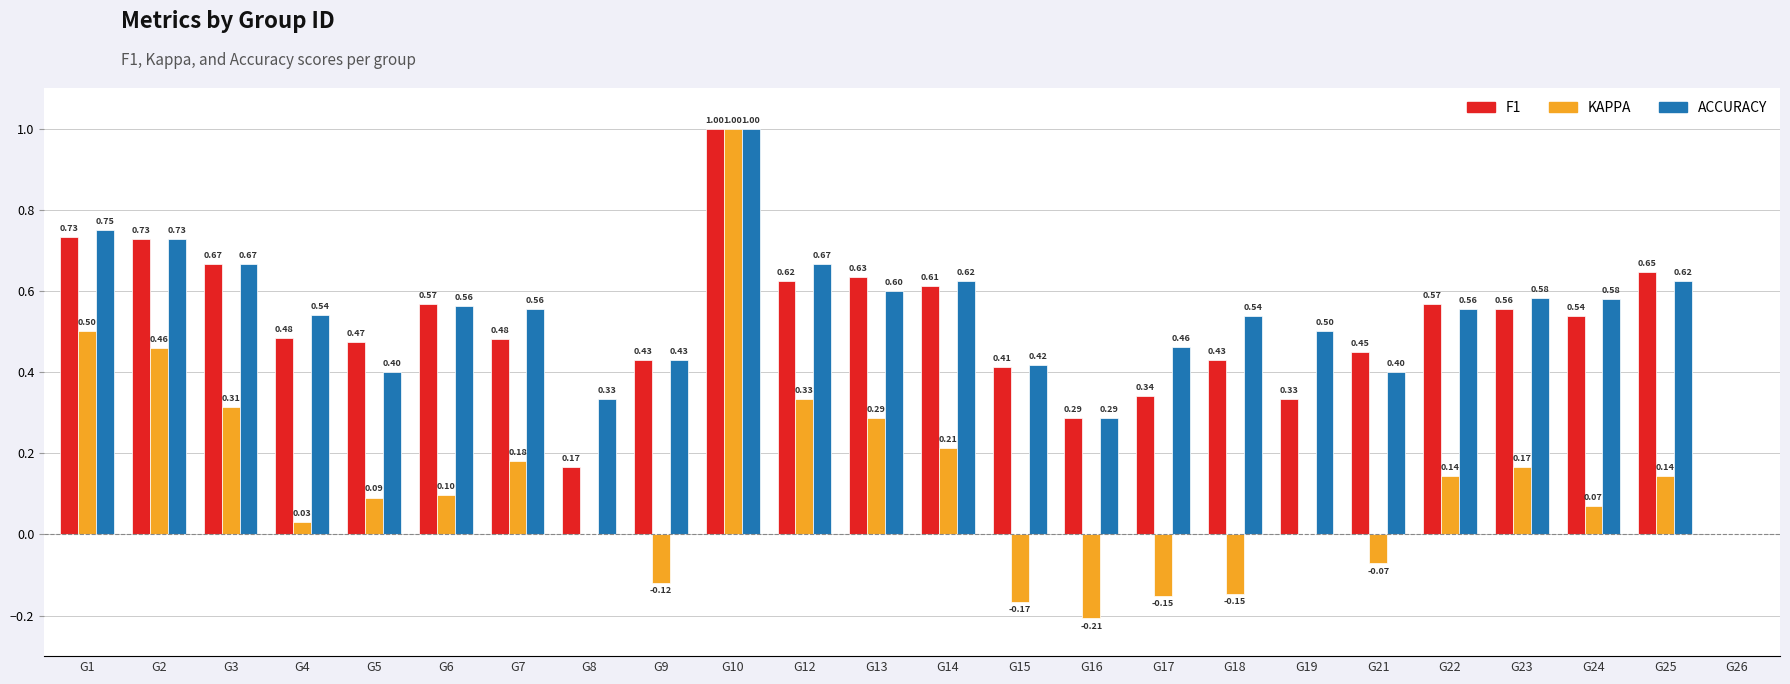

What is the total value across all series at G24?

1.2